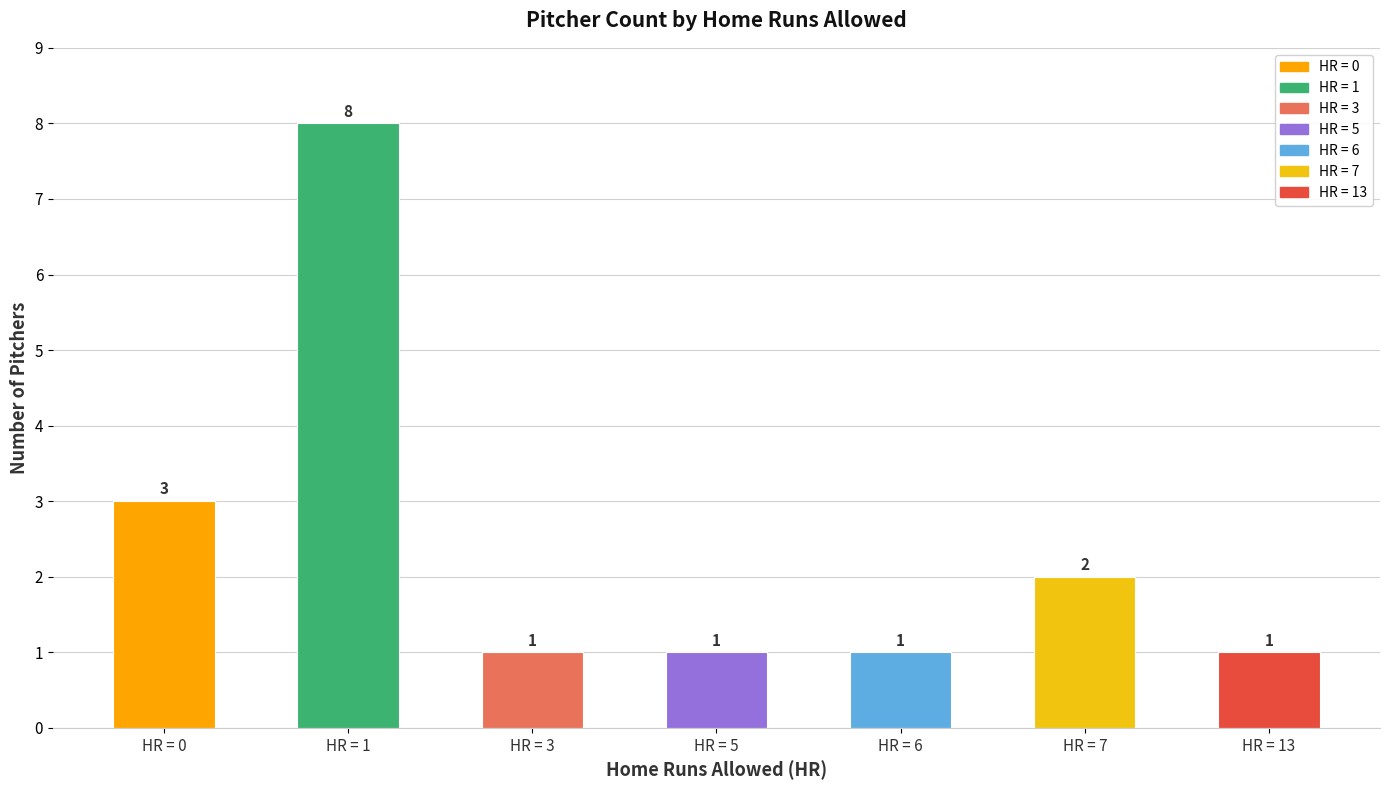

Reading right to left, extract all data points from this chart.

1	2	1	1	1	8	3